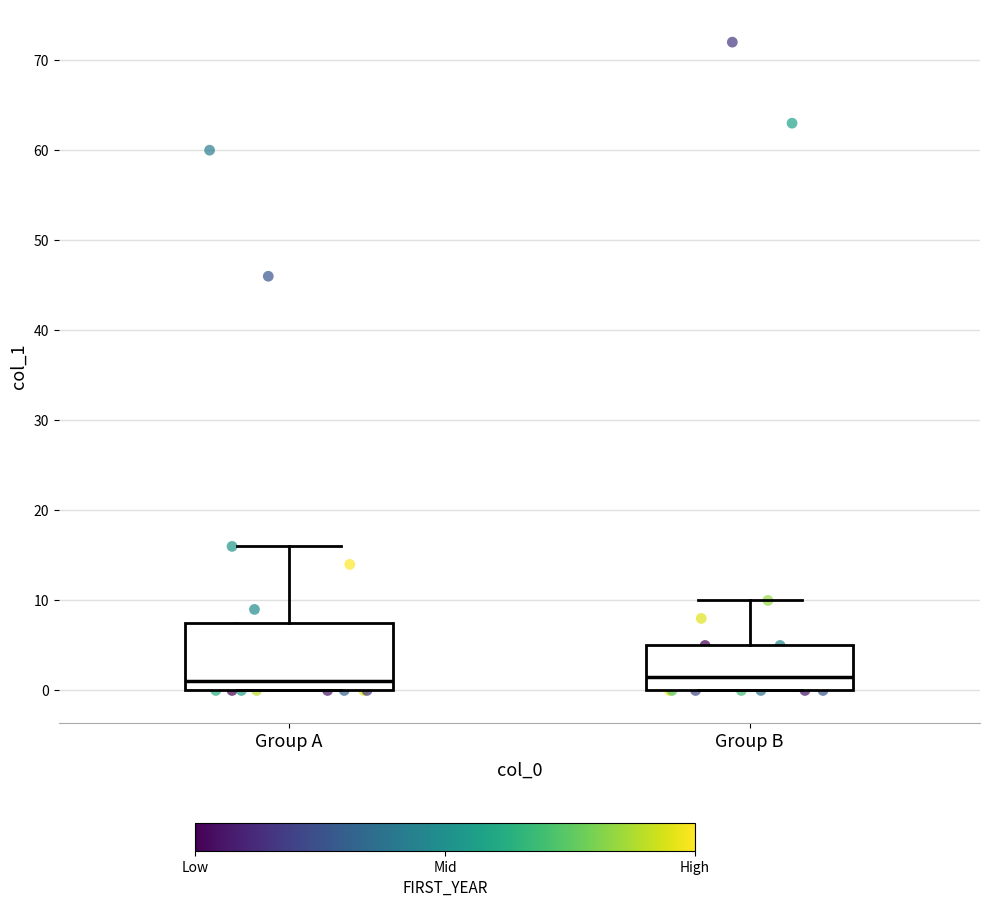

Where does the median line of the box for Group A sit on the y-axis? The values are not printed on the chart, so give them approximately, as read against the axis.

1